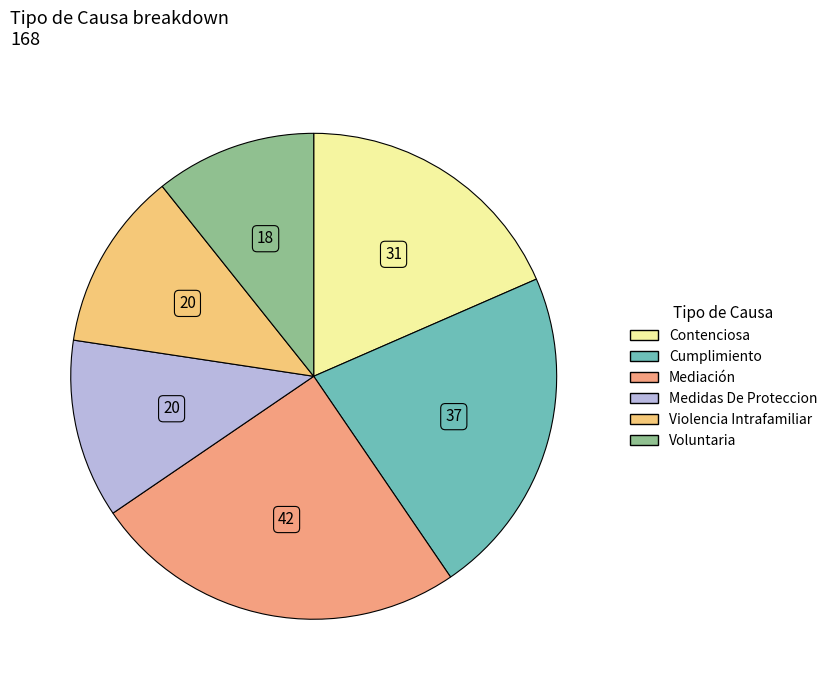

Count the number of slices in the pie.

6